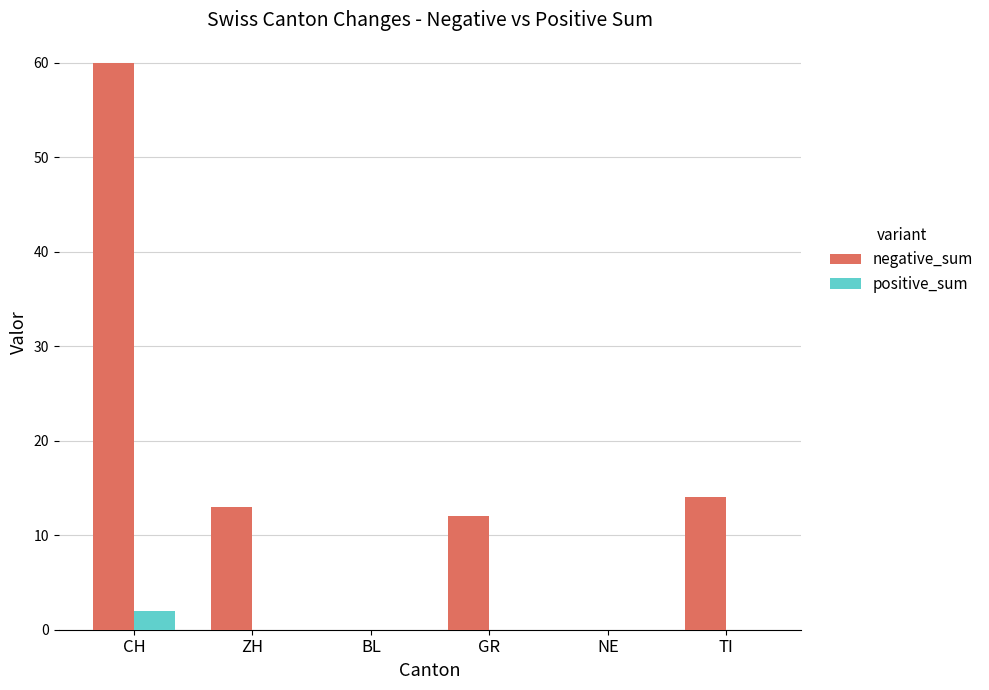

At which label is negative_sum closest to 30?

TI